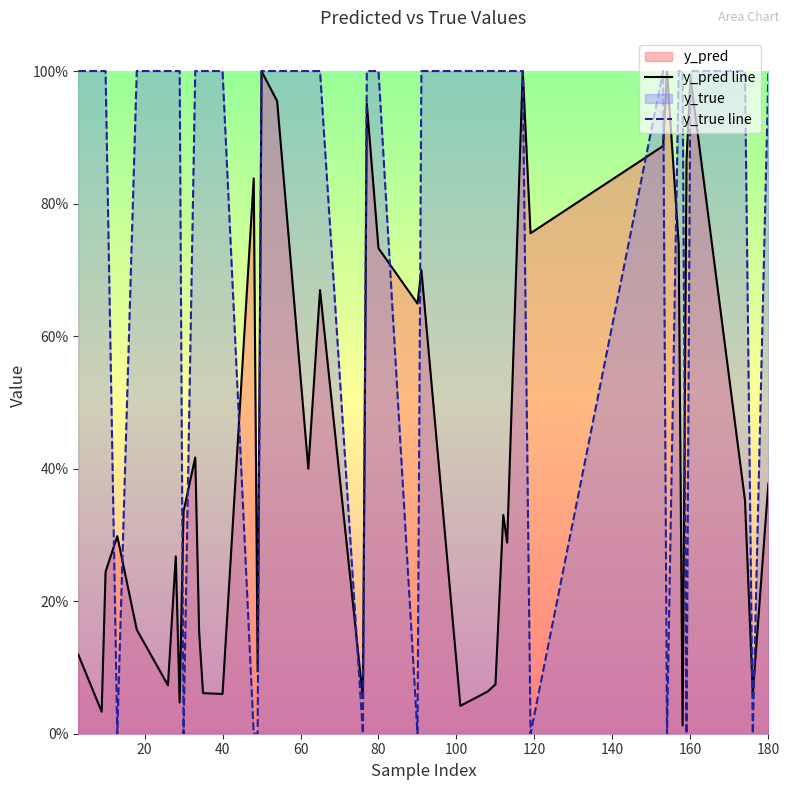

Which series changed the most between 18 and 37?

y_pred line